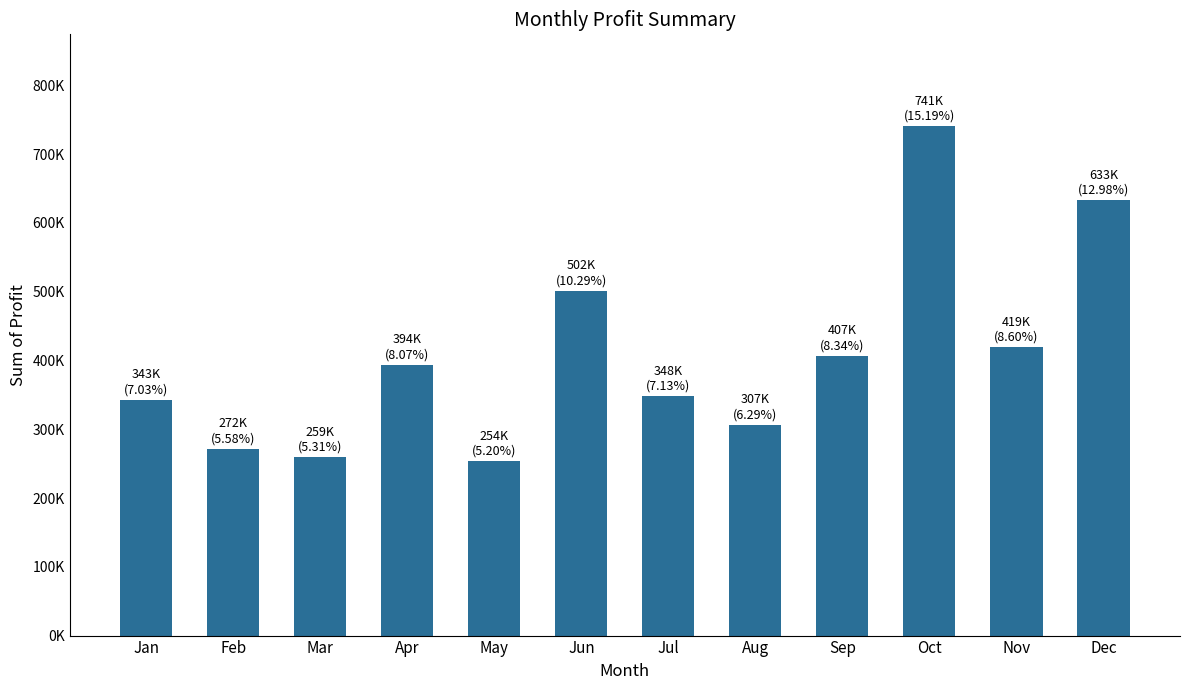

List the labels in order of value, largest first.

Oct, Dec, Jun, Nov, Sep, Apr, Jul, Jan, Aug, Feb, Mar, May